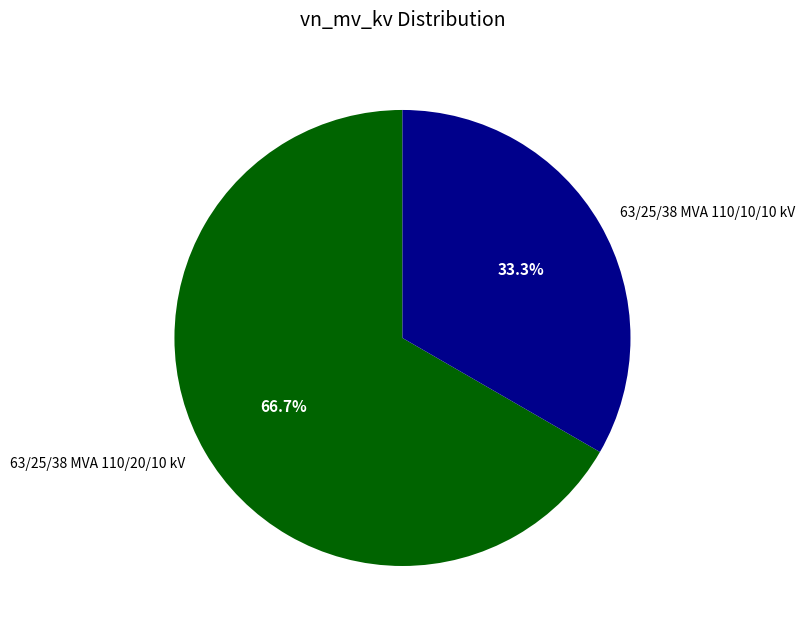

Rank the categories by value from highest to lowest.

63/25/38 MVA 110/20/10 kV, 63/25/38 MVA 110/10/10 kV